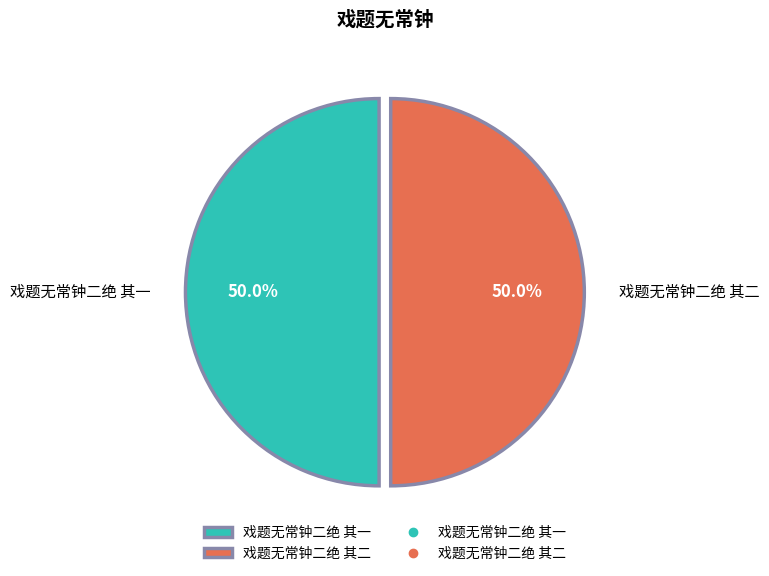

What is the ratio of the value at 戏题无常钟二绝 其二 to the value at 戏题无常钟二绝 其一?

1.0